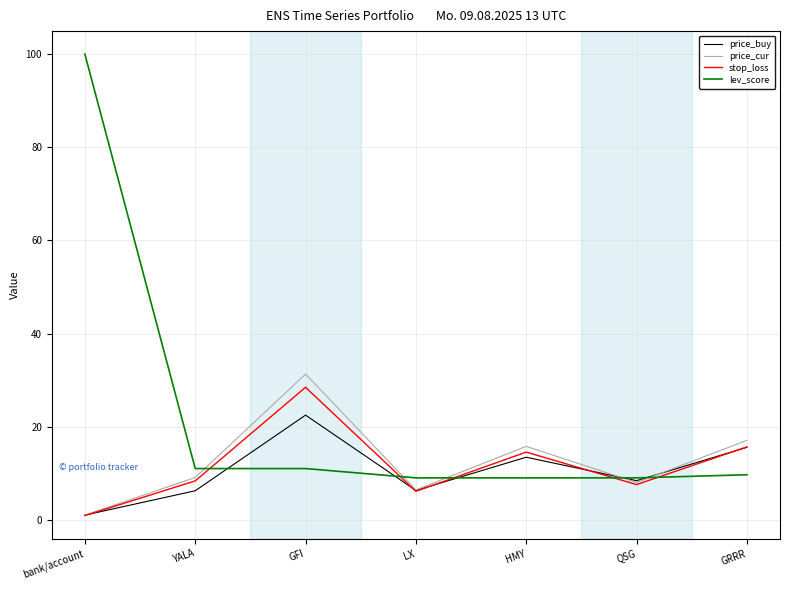

What is the average value of the price_buy series?

10.5